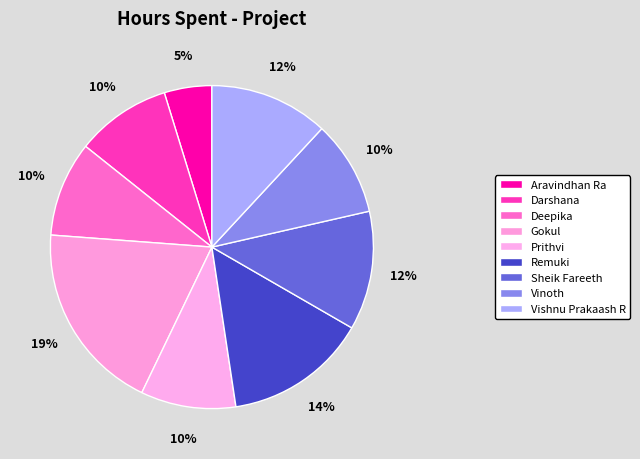

To the nearest percent, what percentage of the pie is Vishnu Prakaash R?

12%